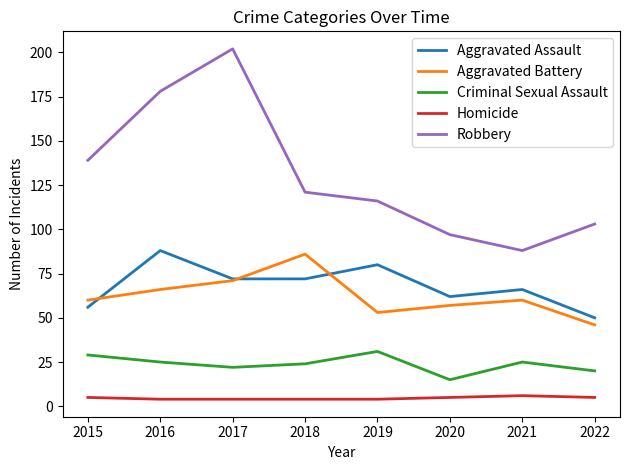

What is the lowest value of the Aggravated Assault series?

50